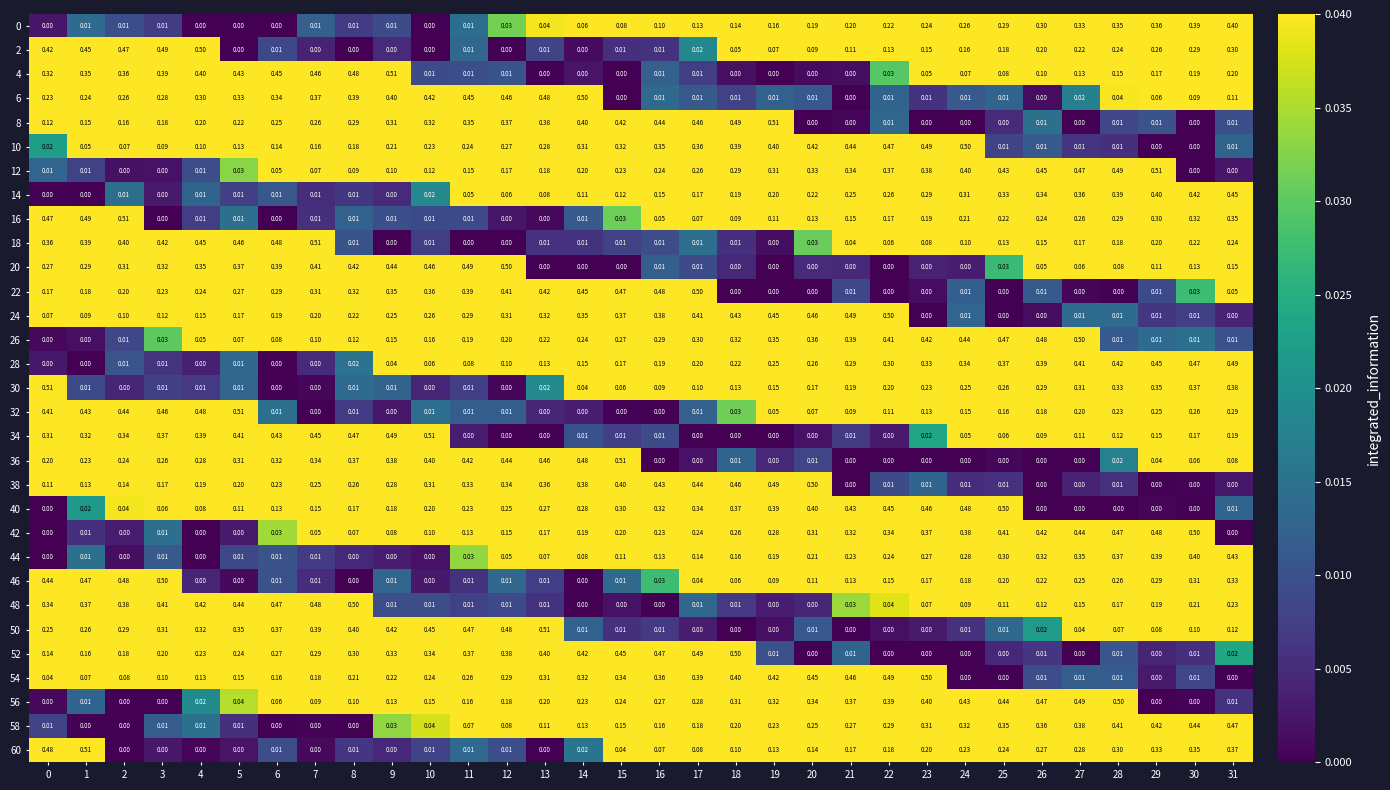

Is the value of 8 at 2 greater than the value of 22 at 18?

Yes